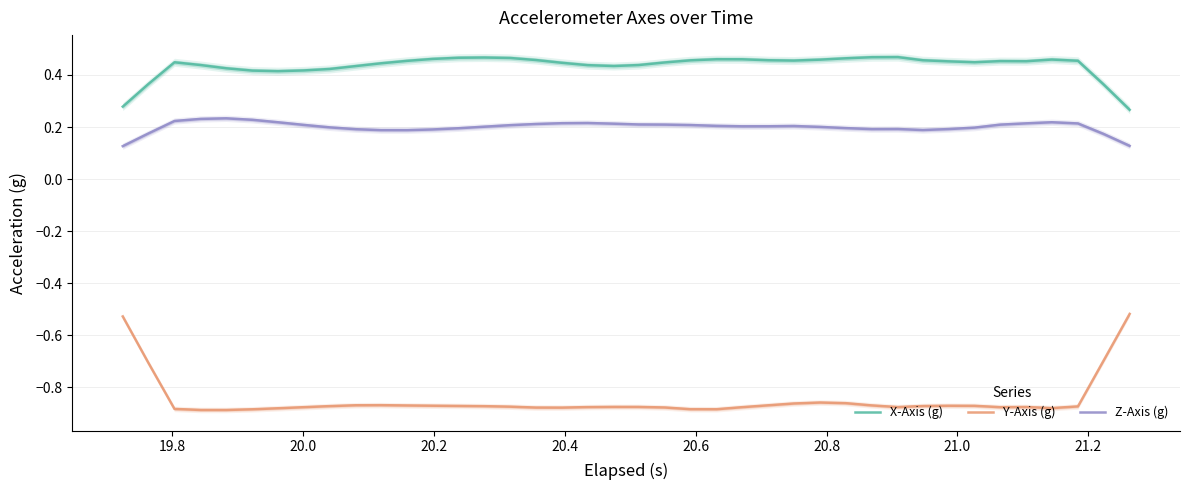

True or false: Y-Axis (g) and Z-Axis (g) cross at least once.

False